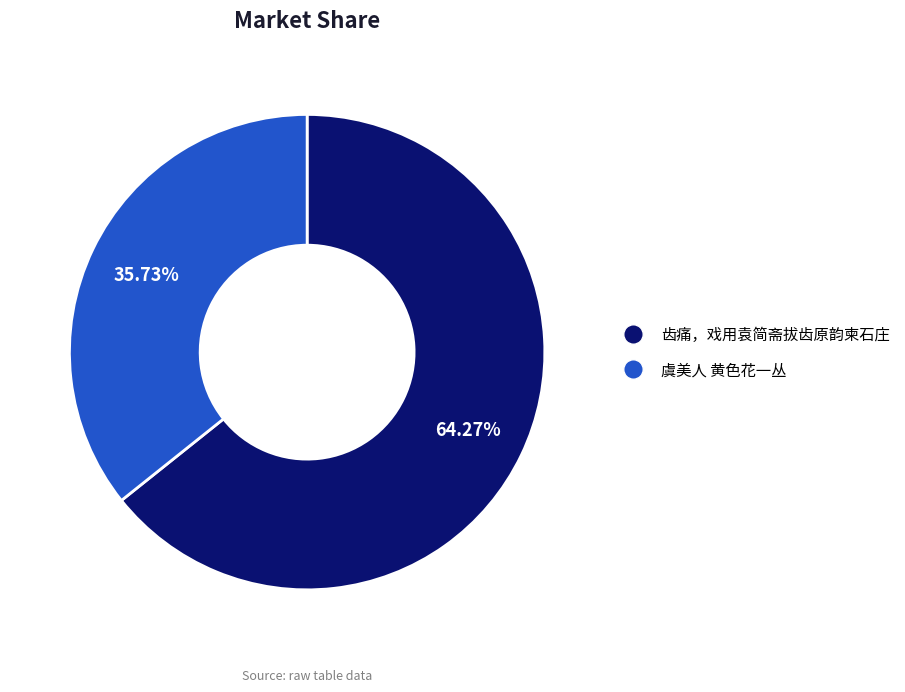

Is there any slice that represents more than half of the pie?

Yes